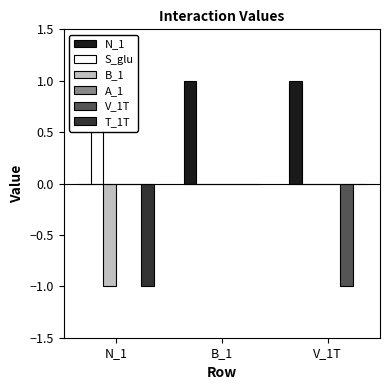

Reading right to left, what are all the values shown in this chart?

N_1: 1	1	0
S_glu: 0	0	1
B_1: 0	0	-1
A_1: 0	0	0
V_1T: -1	0	0
T_1T: 0	0	-1